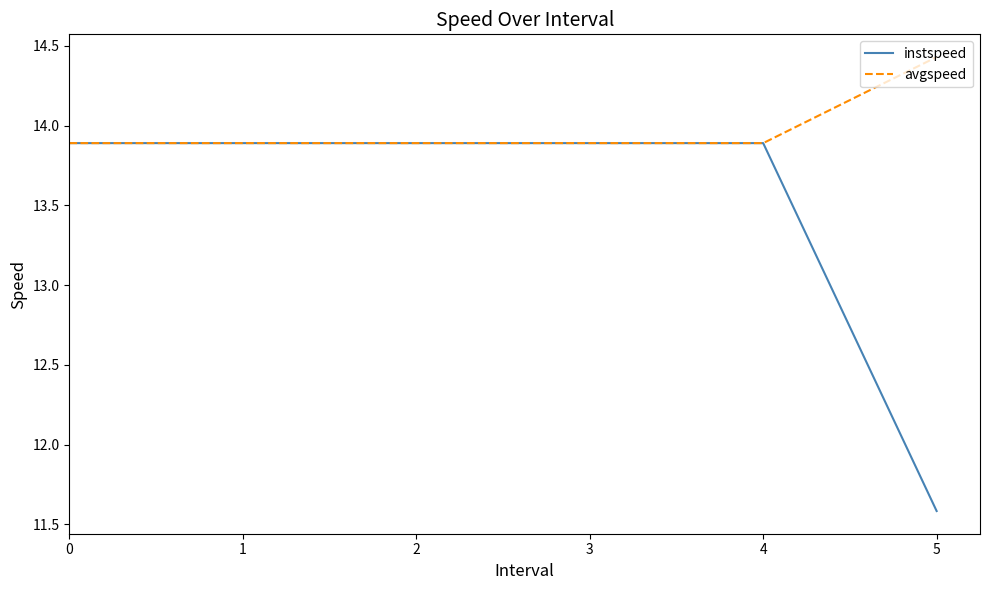

What is the total value across all series at 4?

27.8